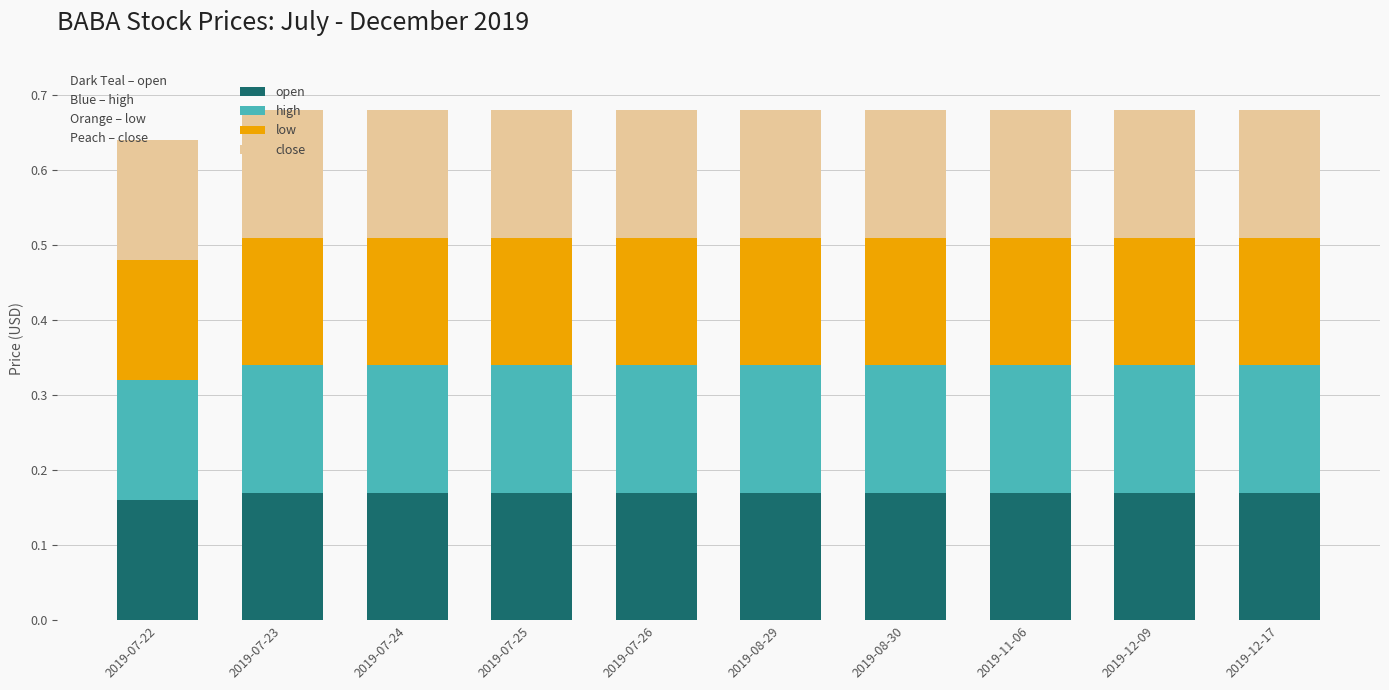

The open series shows 0.3 at 2019-07-22. True or false?

False